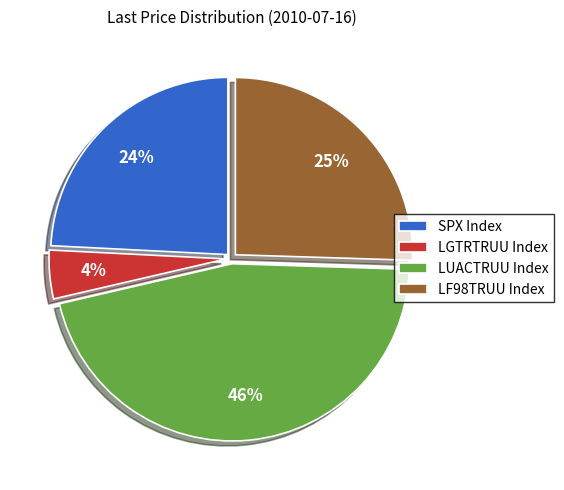

Do SPX Index and LGTRTRUU Index together represent more than half of the pie?

No